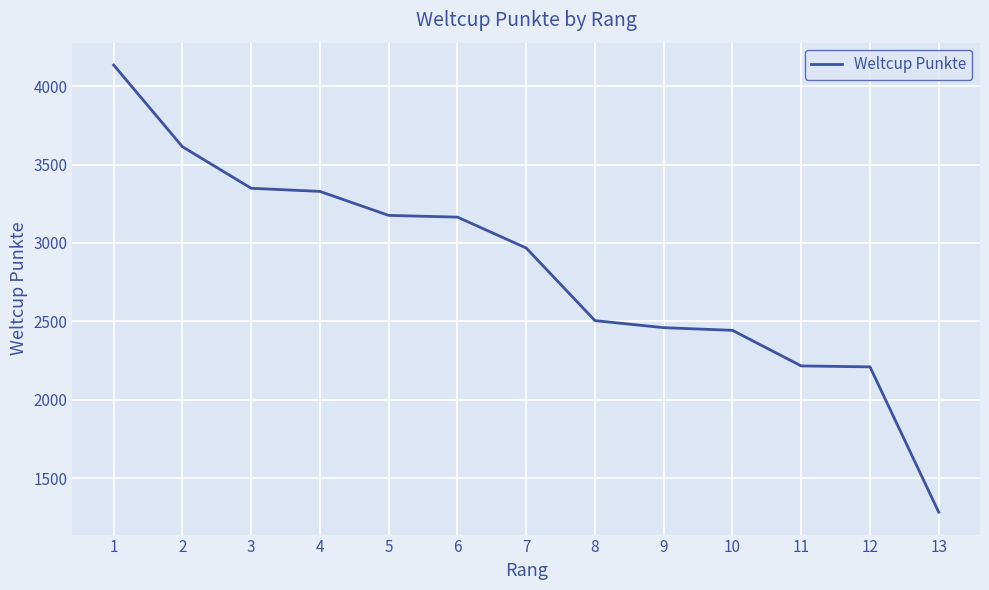

Between 1 and 5, which is larger?

1